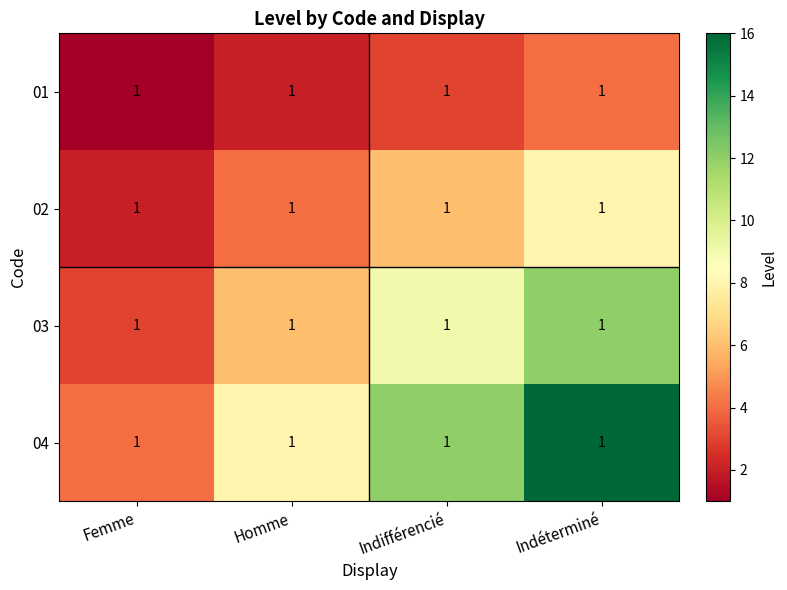

At how many categories does at least one series exceed 12?

1